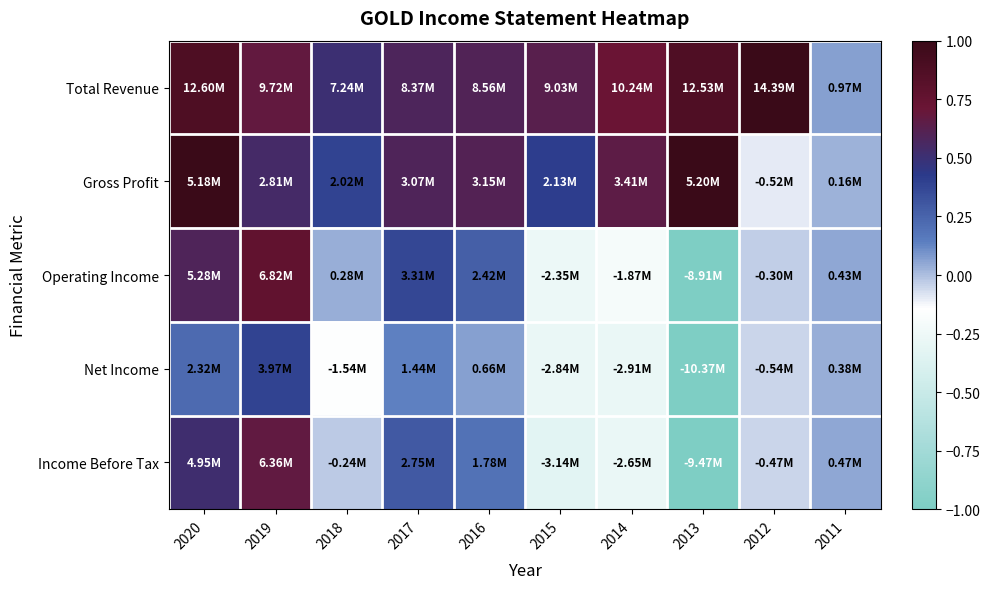

At how many categories does at least one series exceed 0?

10